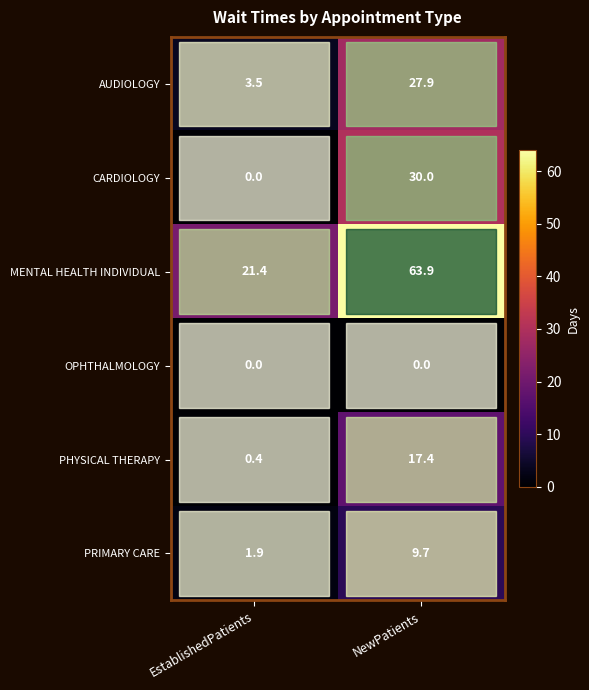

Which category has the highest value in the CARDIOLOGY series?

NewPatients